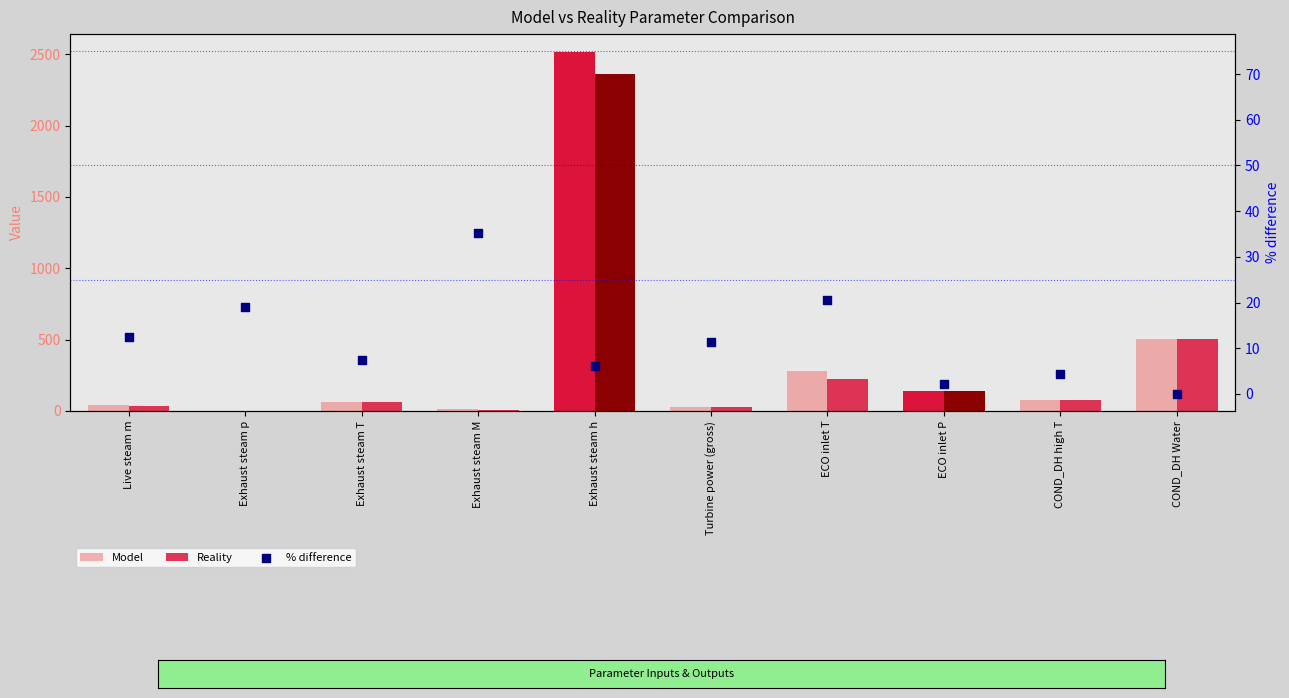

Which series contains the highest Y value?

Model